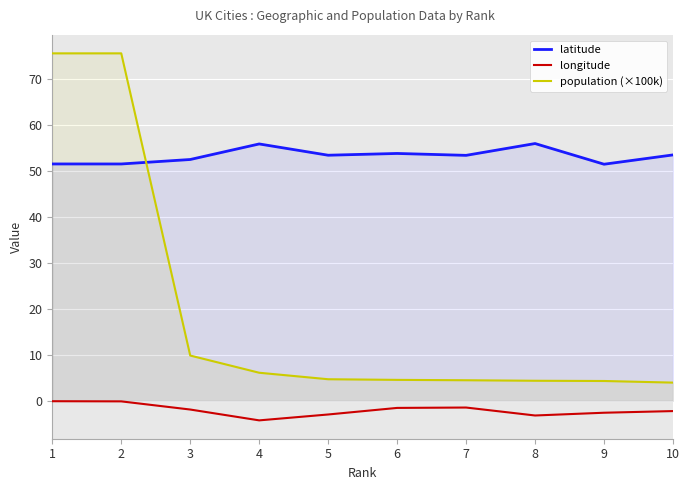

What is the difference between the highest and lowest values at 5?

56.4